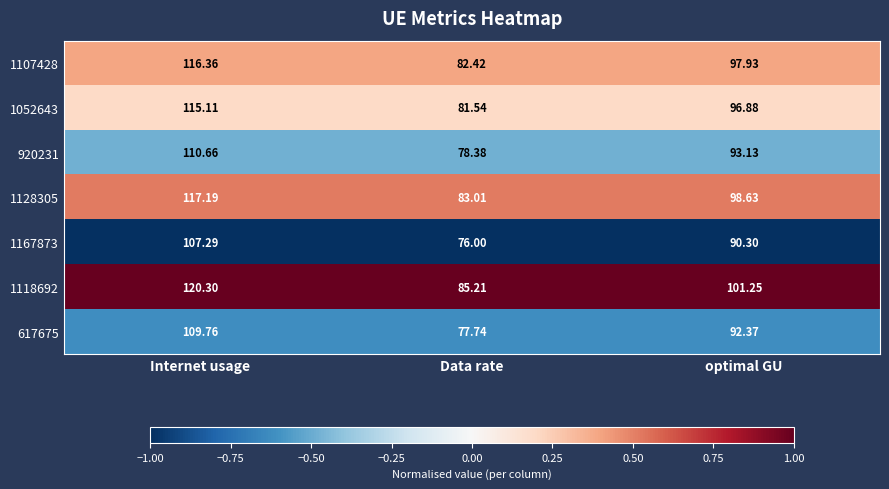

Where is 1052643 nearest to the value 98?

optimal GU